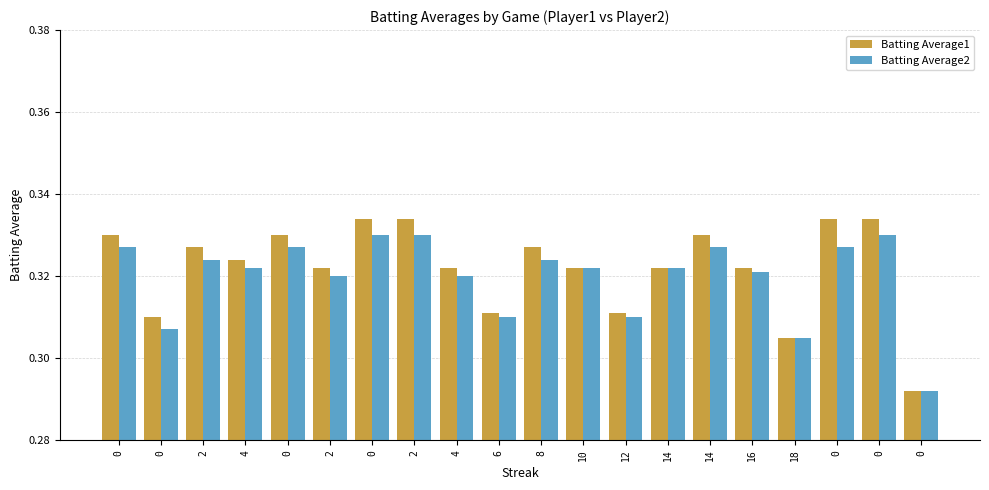

How many bars are there in total?

40